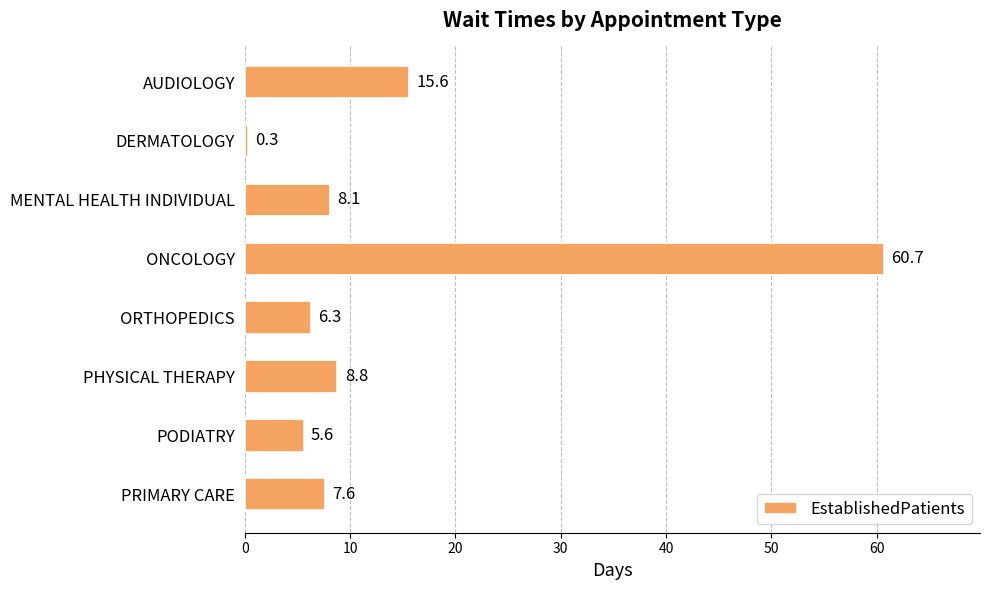

List the labels in order of value, largest first.

ONCOLOGY, AUDIOLOGY, PHYSICAL THERAPY, MENTAL HEALTH INDIVIDUAL, PRIMARY CARE, ORTHOPEDICS, PODIATRY, DERMATOLOGY